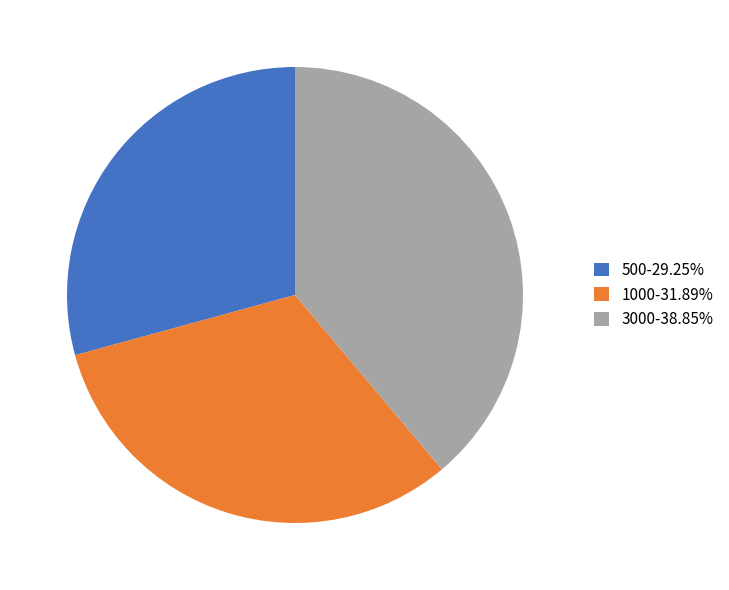

Combined, do 1000-31.89% and 500-29.25% account for over 50%?

Yes